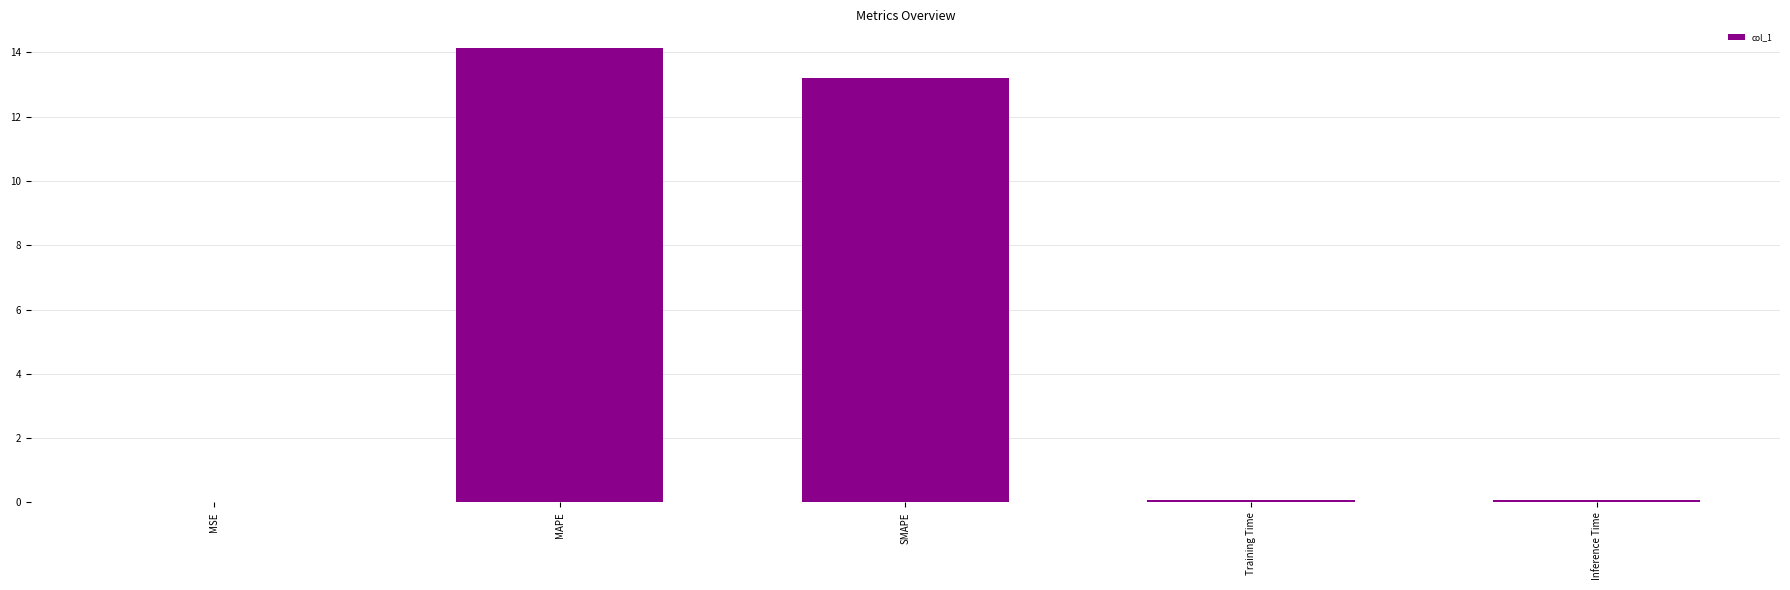

What is the average value?

5.5